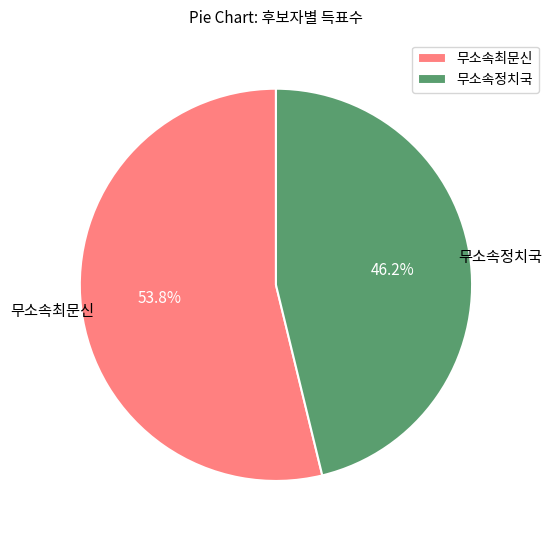

What percentage is the 무소속정치국 slice, to the nearest percent?

46%